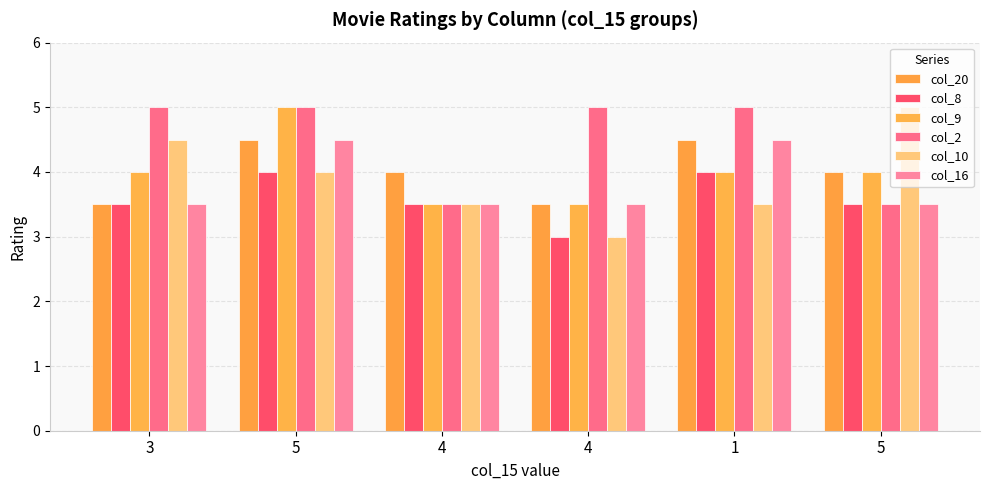

Count the number of data series in this chart.

6